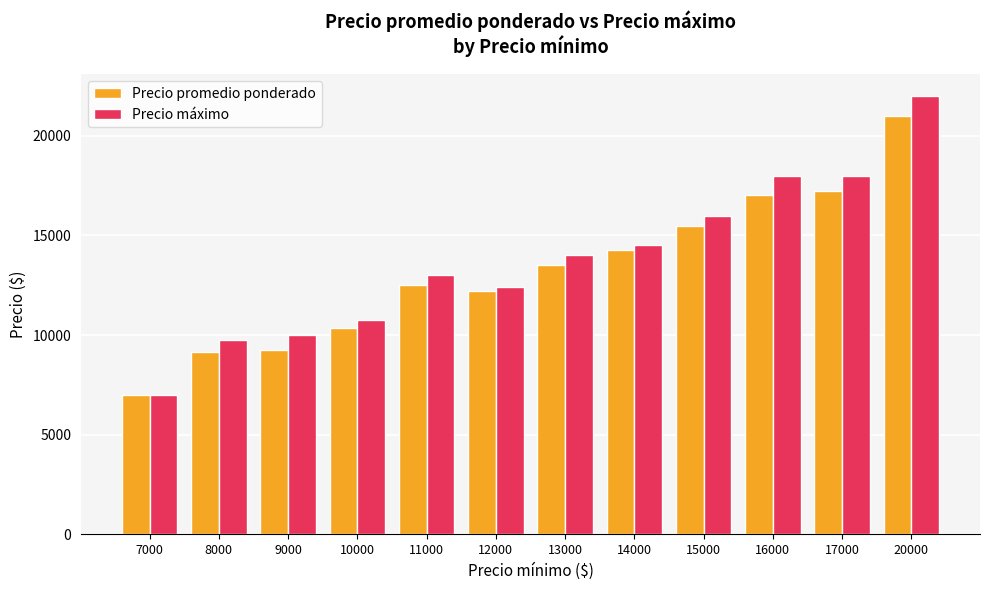

Reading left to right, list all the values displayed in this chart.

Precio promedio ponderado: 7000.0	9150.8	9250.0	10373.8	12511.5	12200.0	13529.0	14254.0	15497.0	17007.7	17250.0	21000.0
Precio máximo: 7000.0	9750.0	10000.0	10750.0	13000.0	12400.0	14000.0	14500.0	16000.0	18000.0	18000.0	22000.0